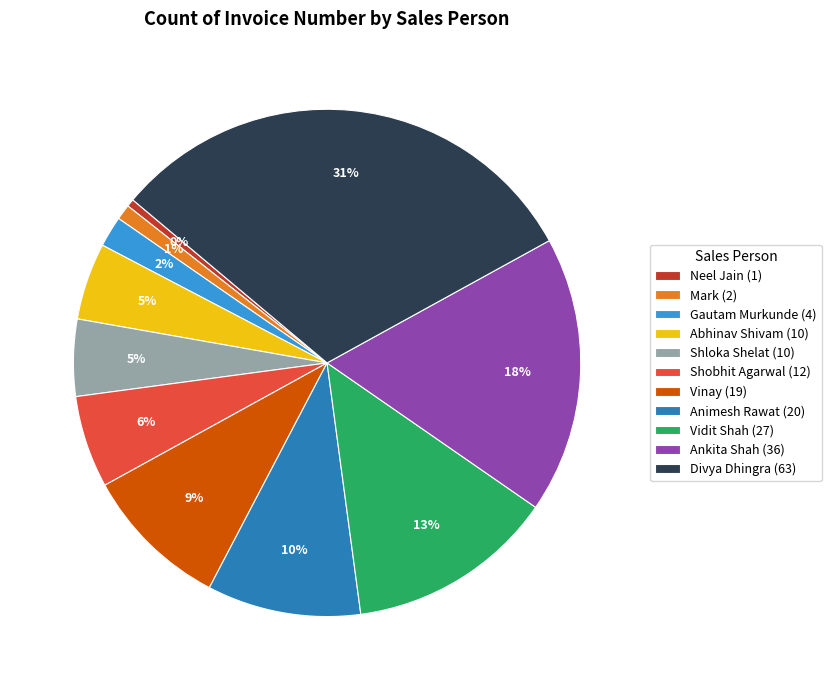

Approximately how many times larger is the value at Shobhit Agarwal compared to Mark?

6.0